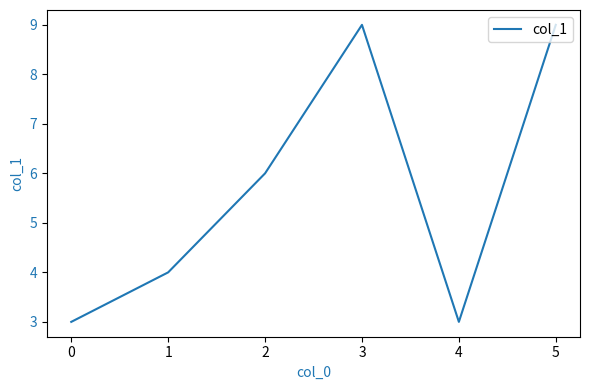

What is the smallest value displayed?

3